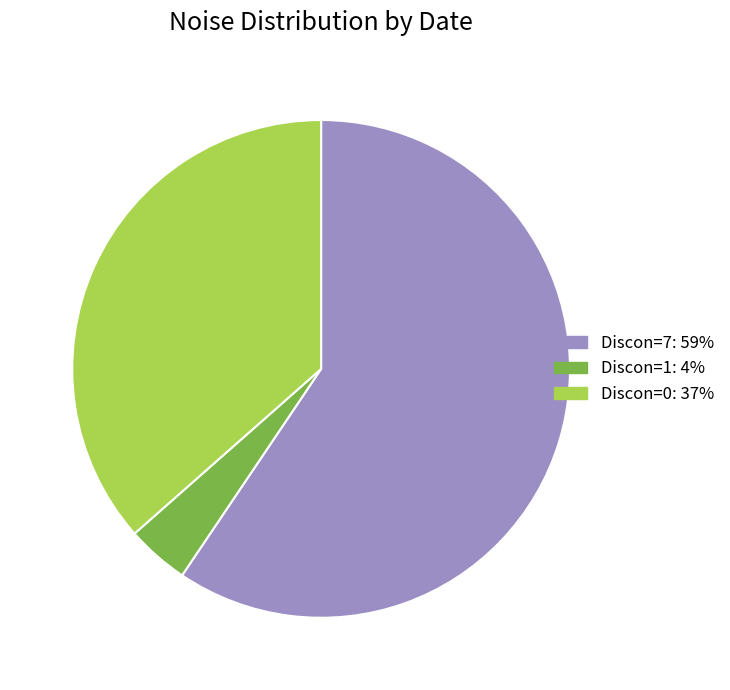

Does any single category account for the majority?

Yes